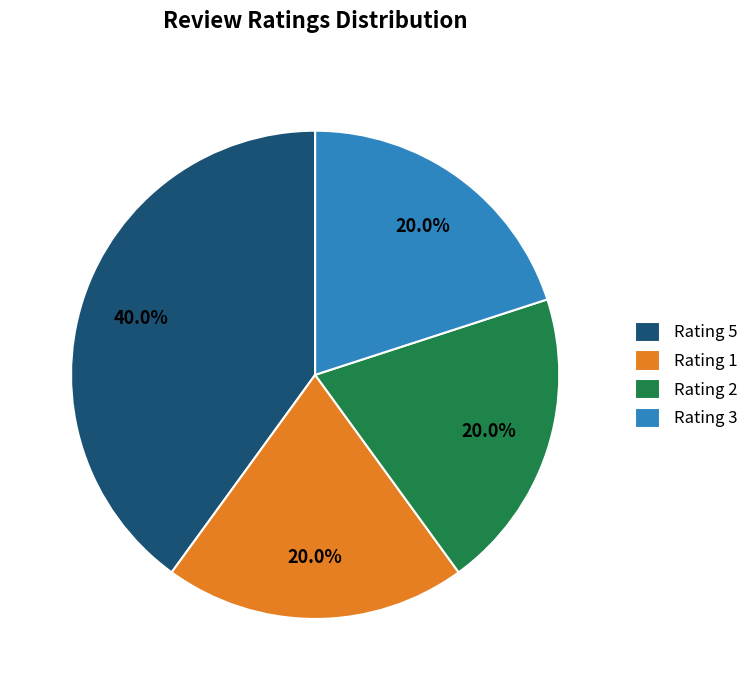

Which category has the biggest portion of the pie?

Rating 5